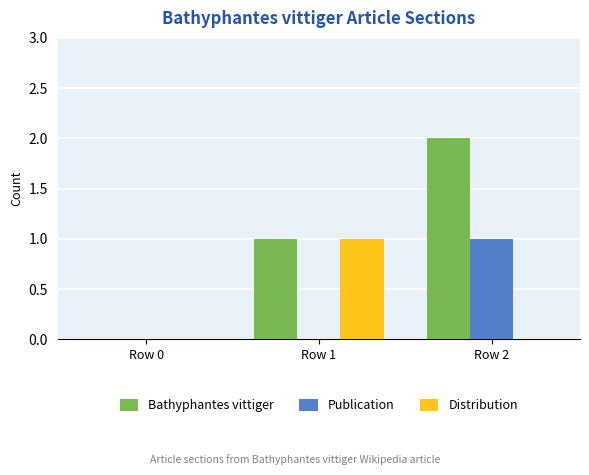

Where is Bathyphantes vittiger nearest to the value 1?

Row 1